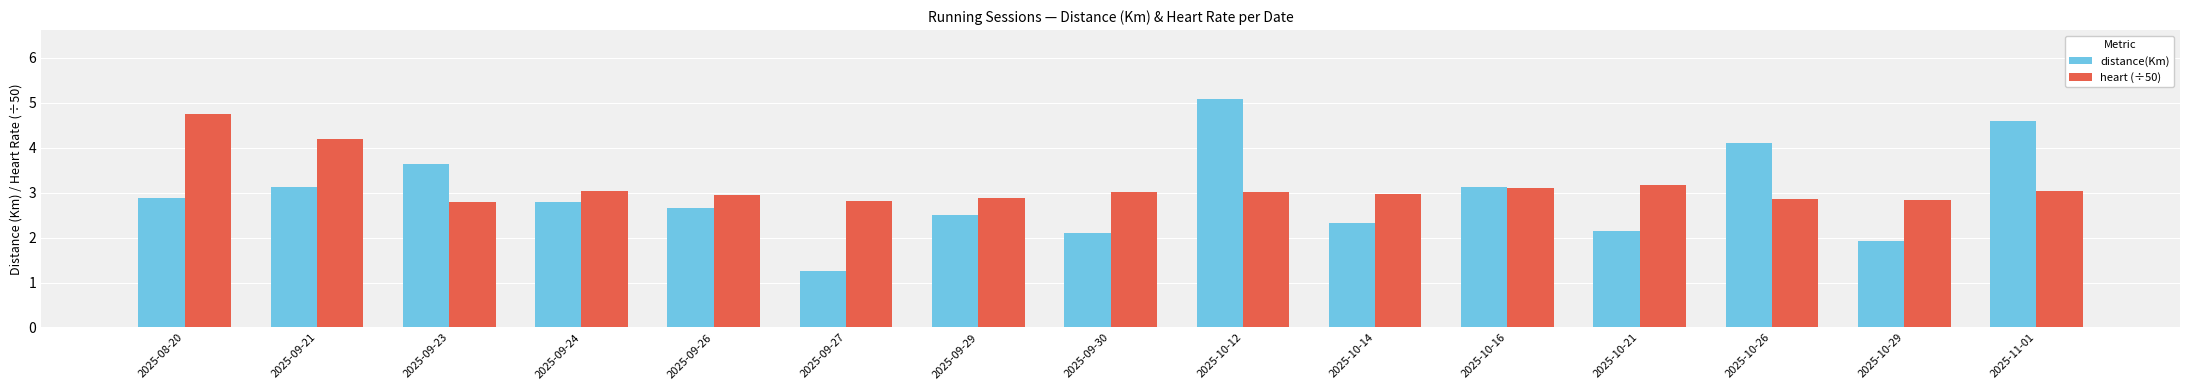

What is the difference between the heart (÷50) values at 2025-09-29 and 2025-10-12?

0.1